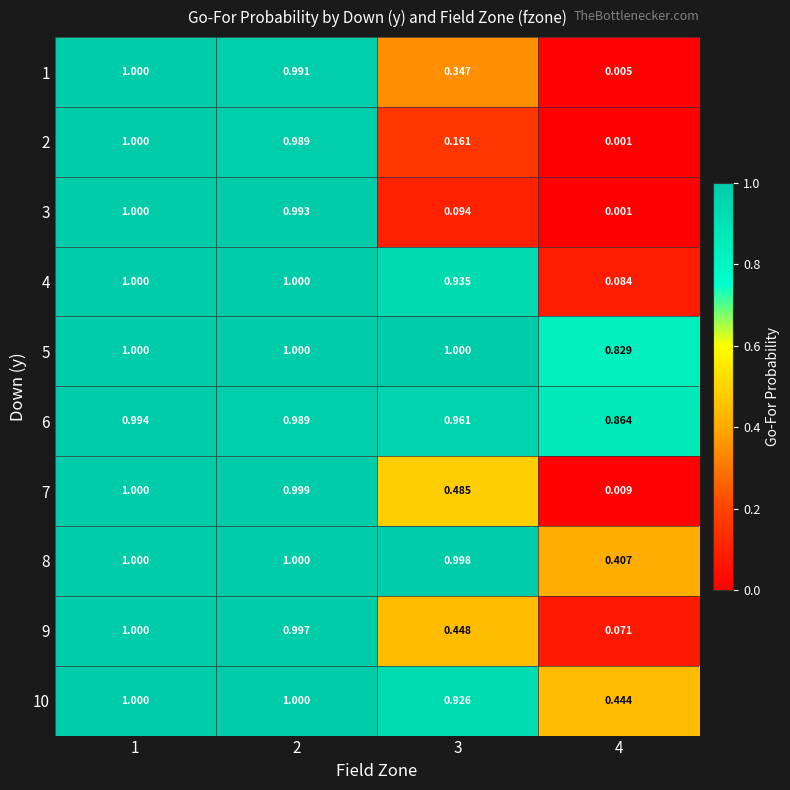

Which series has the largest total across all categories?

5